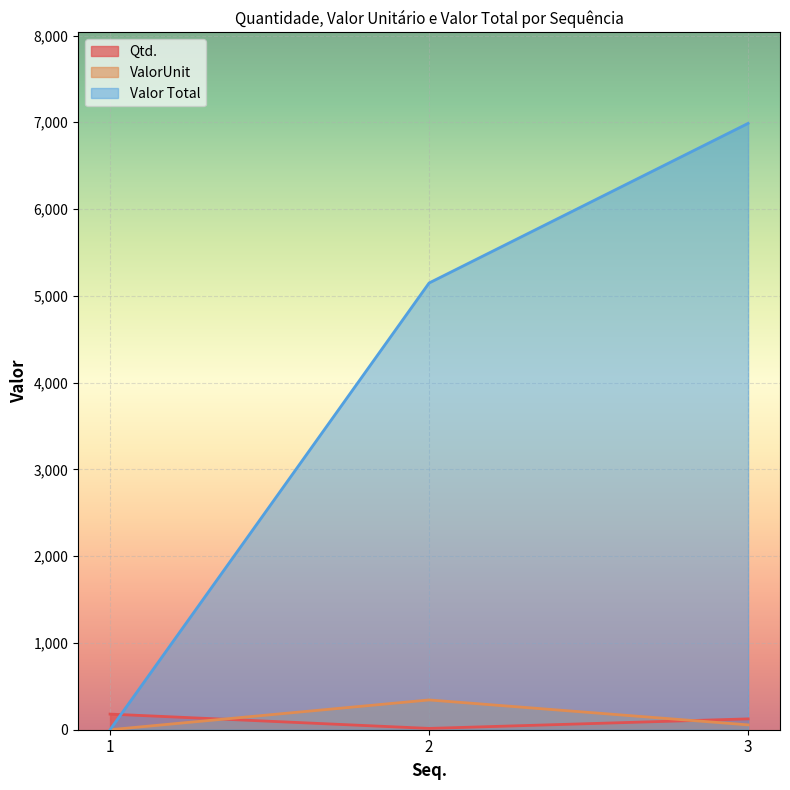

Where is Qtd. nearest to the value 97?

3